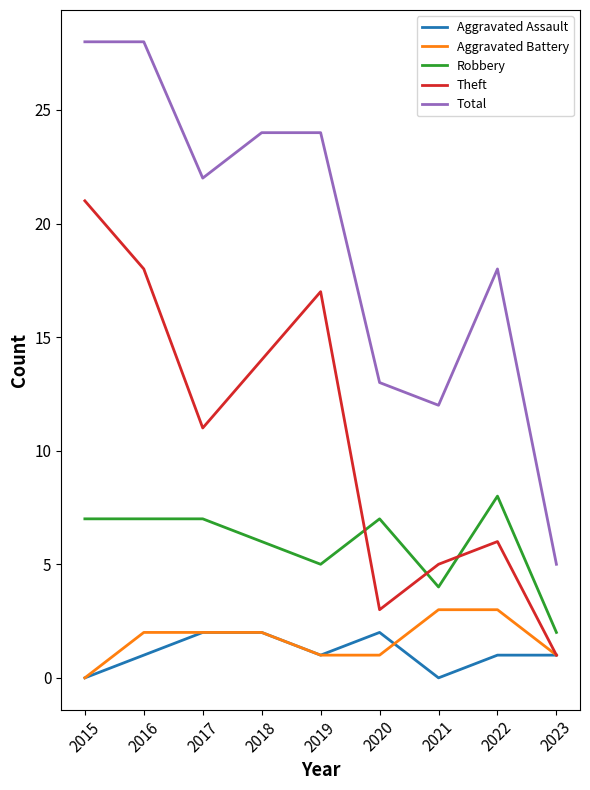

Does the chart have visible grid lines?

No